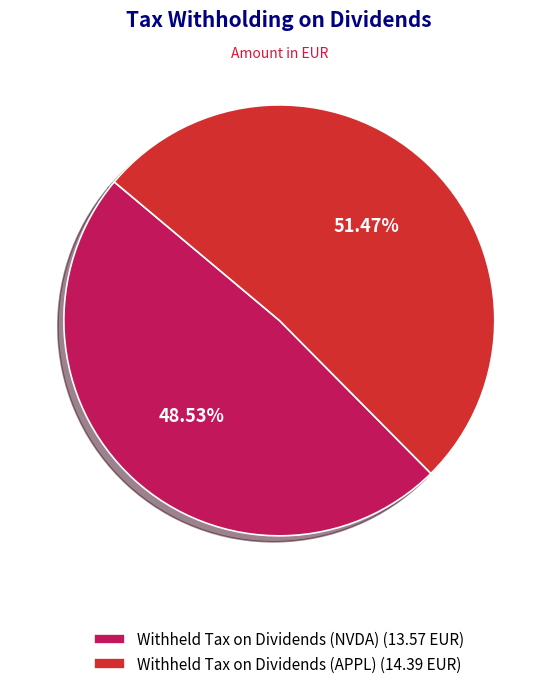

Approximately how many times larger is the value at Withheld Tax on Dividends (NVDA) compared to Withheld Tax on Dividends (APPL)?

0.9